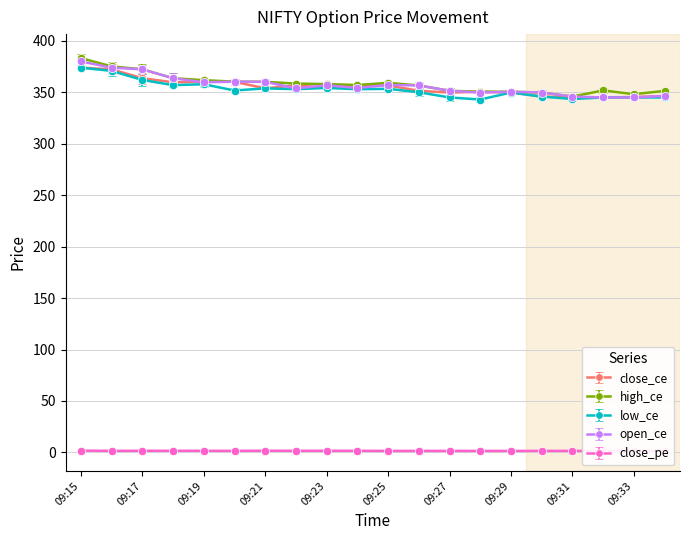

Is it true that open_ce equals 87.7 at 09:15?

False